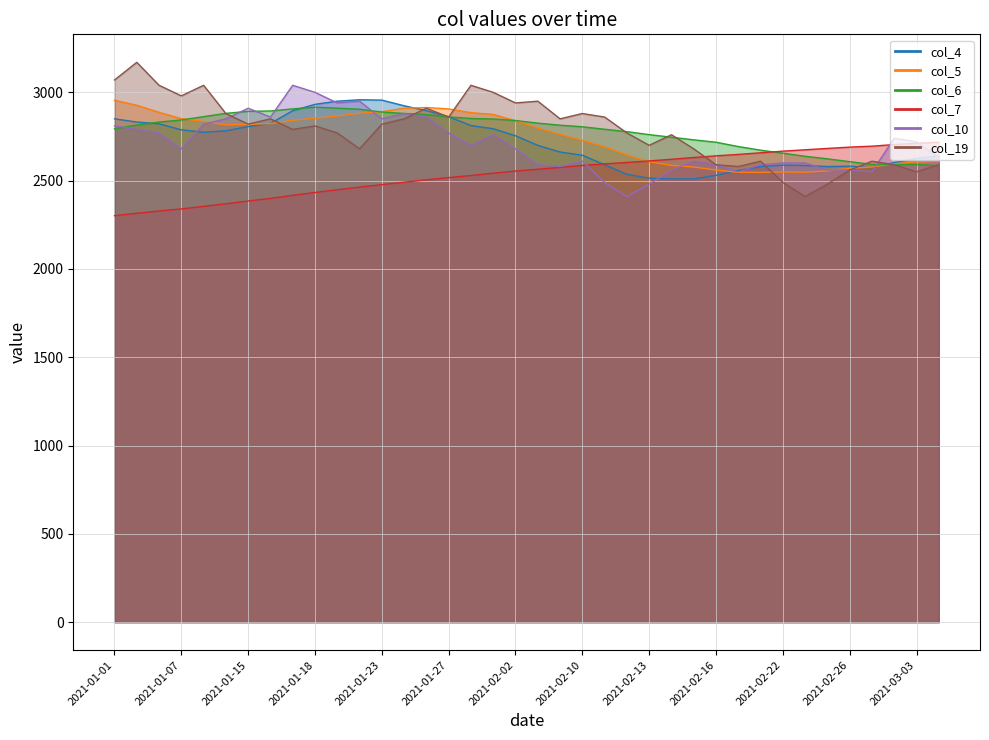

Reading left to right, list all the values displayed in this chart.

col_4: 2021-01-01=2850.0	2021-01-04=2832.0	2021-01-06=2822.0	2021-01-07=2788.0	2021-01-08=2774.0	2021-01-13=2782.0	2021-01-15=2806.0	2021-01-16=2824.0	2021-01-17=2896.0	2021-01-18=2932.0	2021-01-19=2950.0	2021-01-22=2958.0	2021-01-23=2956.0	2021-01-24=2924.0	2021-01-25=2896.0	2021-01-27=2862.0	2021-01-29=2812.0	2021-01-31=2794.0	2021-02-02=2754.0	2021-02-04=2700.0	2021-02-05=2662.0	2021-02-10=2644.0	2021-02-11=2590.0	2021-02-12=2536.0	2021-02-13=2514.0	2021-02-14=2510.0	2021-02-15=2510.0	2021-02-16=2530.0	2021-02-19=2558.0	2021-02-20=2580.0	2021-02-22=2588.0	2021-02-23=2586.0	2021-02-25=2580.0	2021-02-26=2582.0	2021-02-27=2574.0	2021-03-02=2602.0	2021-03-03=2626.0	2021-03-05=2640.0	38=2664.0	39=2696.0
col_5: 2021-01-01=2955.0	2021-01-04=2927.0	2021-01-06=2887.0	2021-01-07=2851.0	2021-01-08=2835.0	2021-01-13=2816.0	2021-01-15=2819.0	2021-01-16=2823.0	2021-01-17=2842.0	2021-01-18=2853.0	2021-01-19=2866.0	2021-01-22=2882.0	2021-01-23=2890.0	2021-01-24=2910.0	2021-01-25=2914.0	2021-01-27=2906.0	2021-01-29=2885.0	2021-01-31=2875.0	2021-02-02=2839.0	2021-02-04=2798.0	2021-02-05=2762.0	2021-02-10=2728.0	2021-02-11=2692.0	2021-02-12=2645.0	2021-02-13=2607.0	2021-02-14=2586.0	2021-02-15=2577.0	2021-02-16=2560.0	2021-02-19=2547.0	2021-02-20=2547.0	2021-02-22=2549.0	2021-02-23=2548.0	2021-02-25=2555.0	2021-02-26=2570.0	2021-02-27=2577.0	2021-03-02=2595.0	2021-03-03=2606.0	2021-03-05=2610.0	38=2623.0	39=2635.0
col_6: 2021-01-01=2793.5	2021-01-04=2815.0	2021-01-06=2832.0	2021-01-07=2843.5	2021-01-08=2862.5	2021-01-13=2881.0	2021-01-15=2892.5	2021-01-16=2894.5	2021-01-17=2906.5	2021-01-18=2916.0	2021-01-19=2910.5	2021-01-22=2904.5	2021-01-23=2888.5	2021-01-24=2880.5	2021-01-25=2874.5	2021-01-27=2861.0	2021-01-29=2852.0	2021-01-31=2849.0	2021-02-02=2840.5	2021-02-04=2825.5	2021-02-05=2814.0	2021-02-10=2805.0	2021-02-11=2791.0	2021-02-12=2777.5	2021-02-13=2760.5	2021-02-14=2746.0	2021-02-15=2731.0	2021-02-16=2717.5	2021-02-19=2693.0	2021-02-20=2672.5	2021-02-22=2655.5	2021-02-23=2638.0	2021-02-25=2623.5	2021-02-26=2607.5	2021-02-27=2592.0	2021-03-02=2590.5	2021-03-03=2591.5	2021-03-05=2585.0	38=2585.0	39=2591.0
col_7: 2021-01-01=2301.5	2021-01-04=2315.2	2021-01-06=2328.0	2021-01-07=2339.8	2021-01-08=2354.3	2021-01-13=2369.0	2021-01-15=2384.8	2021-01-16=2399.2	2021-01-17=2416.8	2021-01-18=2433.2	2021-01-19=2448.3	2021-01-22=2463.3	2021-01-23=2477.3	2021-01-24=2491.2	2021-01-25=2504.7	2021-01-27=2517.3	2021-01-29=2529.0	2021-01-31=2542.2	2021-02-02=2554.2	2021-02-04=2564.6	2021-02-05=2574.9	2021-02-10=2586.1	2021-02-11=2595.1	2021-02-12=2603.0	2021-02-13=2611.5	2021-02-14=2621.0	2021-02-15=2631.0	2021-02-16=2640.5	2021-02-19=2648.5	2021-02-20=2657.7	2021-02-22=2667.0	2021-02-23=2674.8	2021-02-25=2682.3	2021-02-26=2689.8	2021-02-27=2695.2	2021-03-02=2704.3	2021-03-03=2711.7	2021-03-05=2717.5	38=2724.2	39=2730.0
col_10: 2021-01-01=2810.0	2021-01-04=2790.0	2021-01-06=2770.0	2021-01-07=2680.0	2021-01-08=2820.0	2021-01-13=2850.0	2021-01-15=2910.0	2021-01-16=2860.0	2021-01-17=3040.0	2021-01-18=3000.0	2021-01-19=2940.0	2021-01-22=2950.0	2021-01-23=2850.0	2021-01-24=2880.0	2021-01-25=2860.0	2021-01-27=2770.0	2021-01-29=2700.0	2021-01-31=2760.0	2021-02-02=2680.0	2021-02-04=2590.0	2021-02-05=2580.0	2021-02-10=2610.0	2021-02-11=2490.0	2021-02-12=2410.0	2021-02-13=2480.0	2021-02-14=2560.0	2021-02-15=2610.0	2021-02-16=2590.0	2021-02-19=2550.0	2021-02-20=2590.0	2021-02-22=2600.0	2021-02-23=2600.0	2021-02-25=2560.0	2021-02-26=2560.0	2021-02-27=2550.0	2021-03-02=2740.0	2021-03-03=2720.0	2021-03-05=2630.0	38=2680.0	39=2710.0
col_19: 2021-01-01=3070.0	2021-01-04=3170.0	2021-01-06=3040.0	2021-01-07=2980.0	2021-01-08=3040.0	2021-01-13=2880.0	2021-01-15=2820.0	2021-01-16=2850.0	2021-01-17=2790.0	2021-01-18=2810.0	2021-01-19=2770.0	2021-01-22=2680.0	2021-01-23=2820.0	2021-01-24=2850.0	2021-01-25=2910.0	2021-01-27=2860.0	2021-01-29=3040.0	2021-01-31=3000.0	2021-02-02=2940.0	2021-02-04=2950.0	2021-02-05=2850.0	2021-02-10=2880.0	2021-02-11=2860.0	2021-02-12=2770.0	2021-02-13=2700.0	2021-02-14=2760.0	2021-02-15=2680.0	2021-02-16=2590.0	2021-02-19=2580.0	2021-02-20=2610.0	2021-02-22=2490.0	2021-02-23=2410.0	2021-02-25=2480.0	2021-02-26=2560.0	2021-02-27=2610.0	2021-03-02=2590.0	2021-03-03=2550.0	2021-03-05=2590.0	38=2600.0	39=2600.0